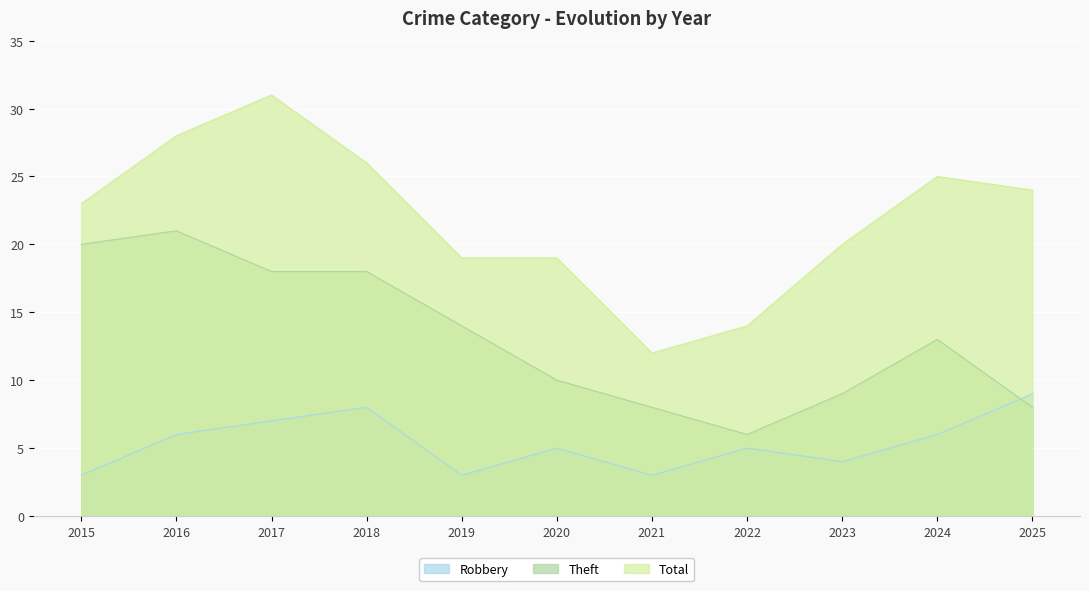

True or false: Robbery and Total cross at least once.

False